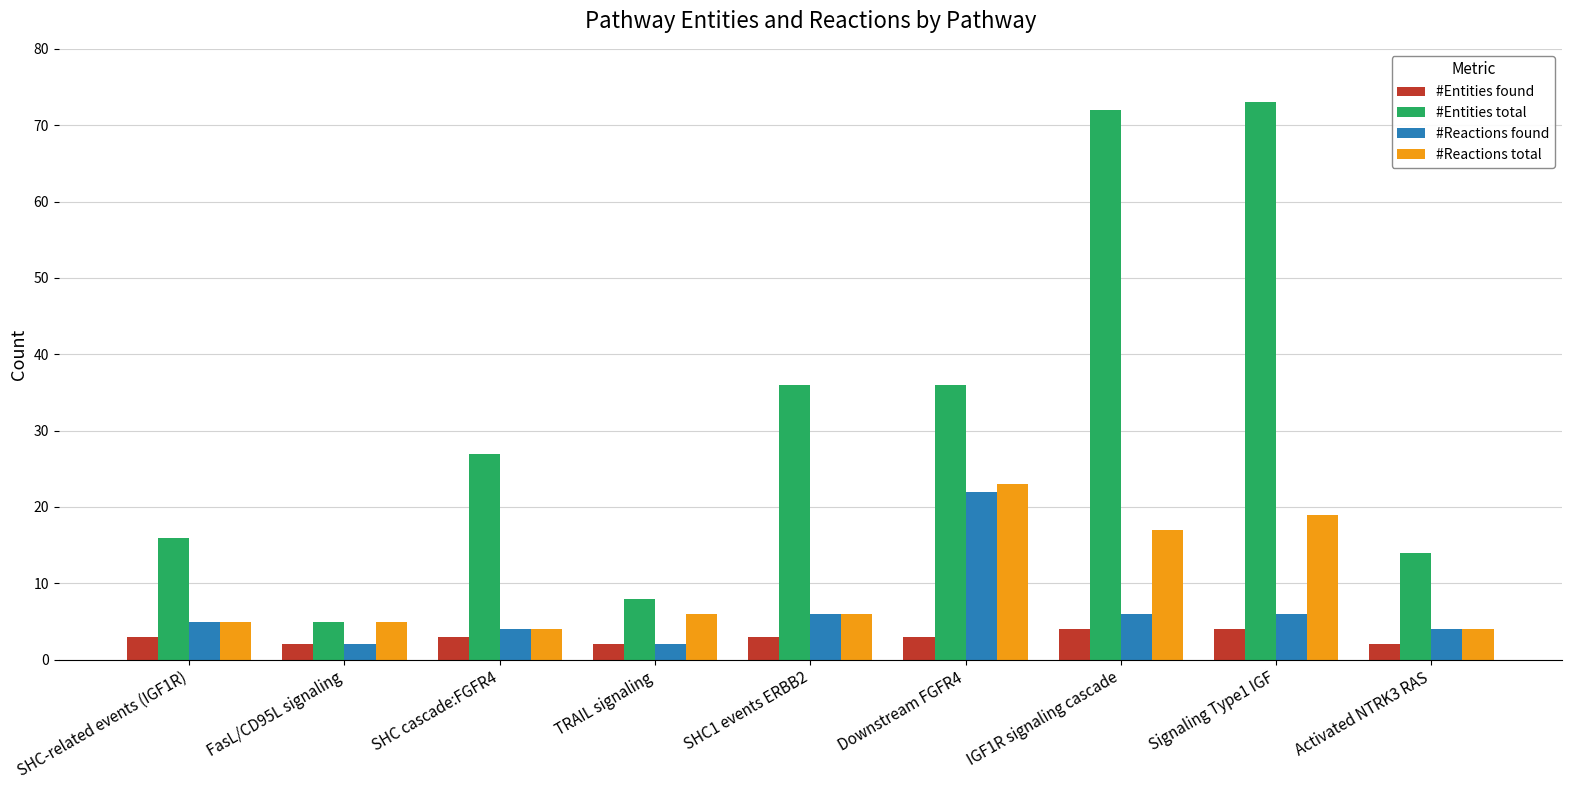

What is the sum of all #Entities total values?

287